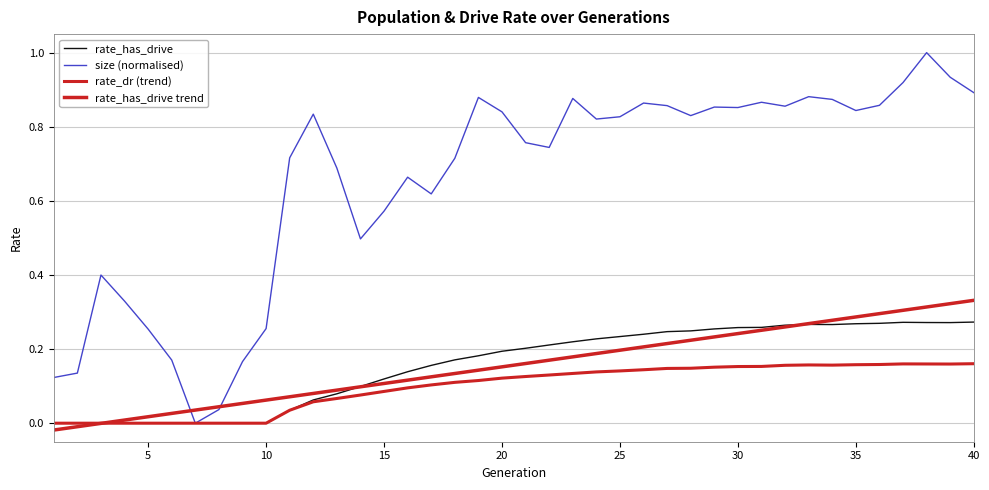

Is this an area chart (filled region under the line)?

No